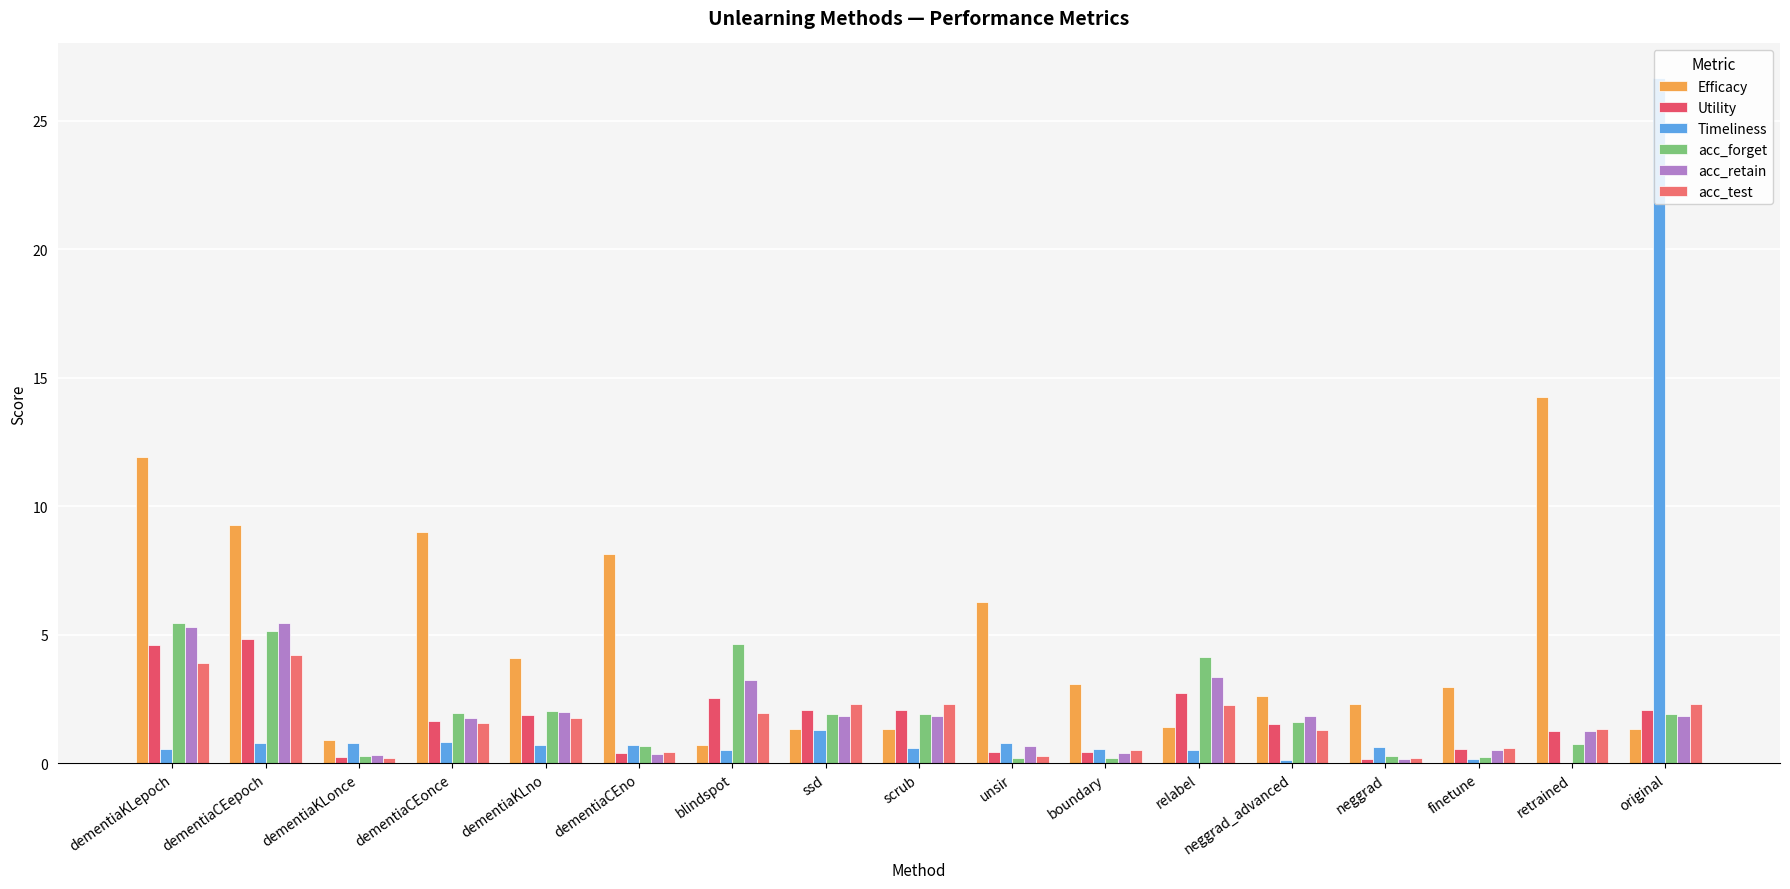

Are the bars grouped side by side (vs. stacked)?

Yes